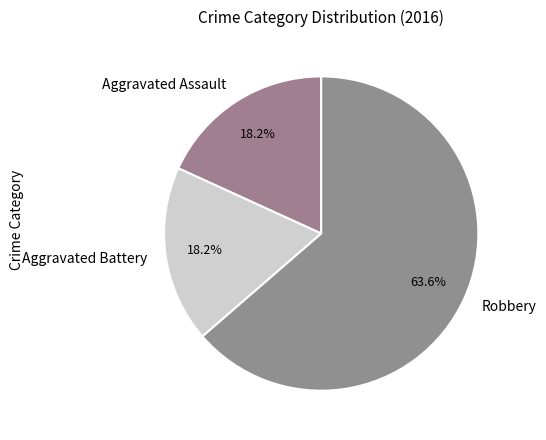

To the nearest percent, what is the average slice percentage?

33%